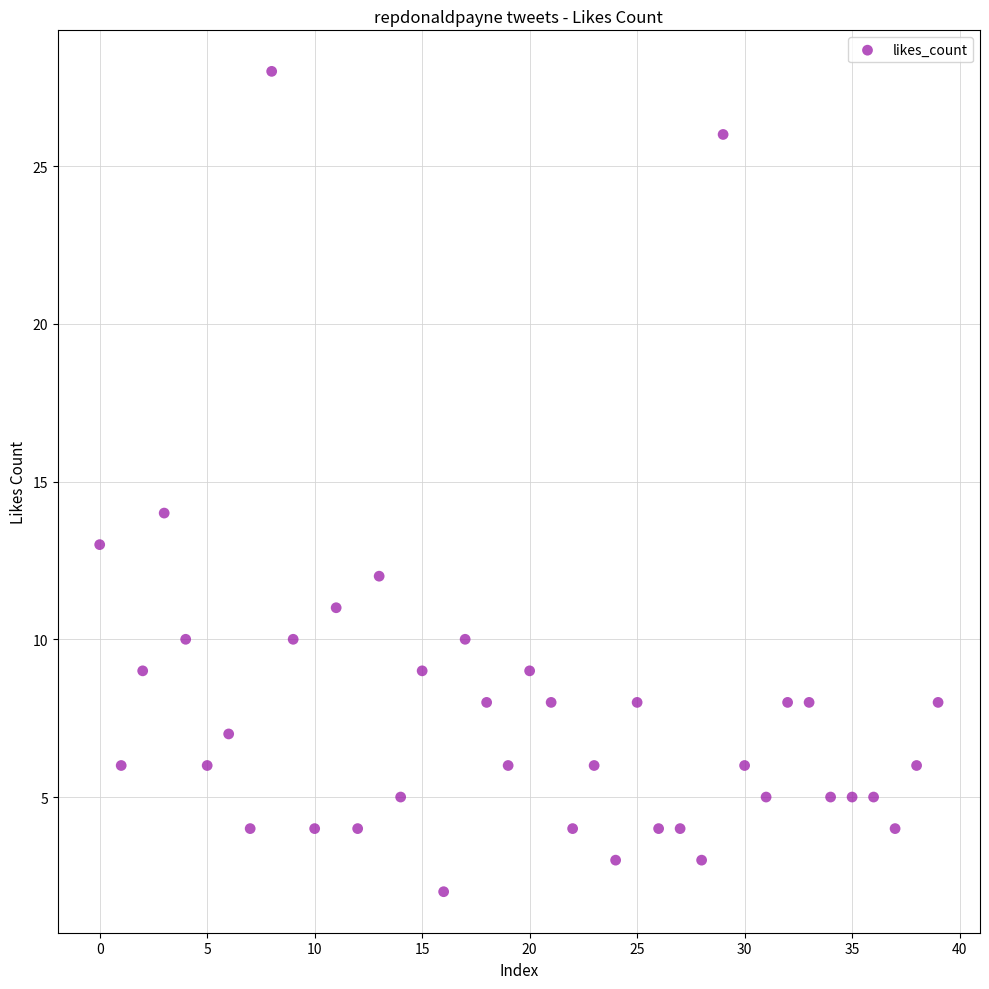

What Y value in the scatter plot is closest to 15?

14